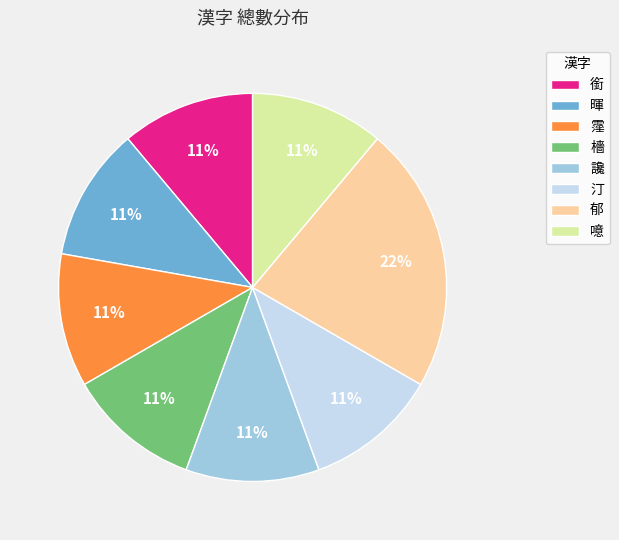

To the nearest percent, what portion does 暉 represent?

11%